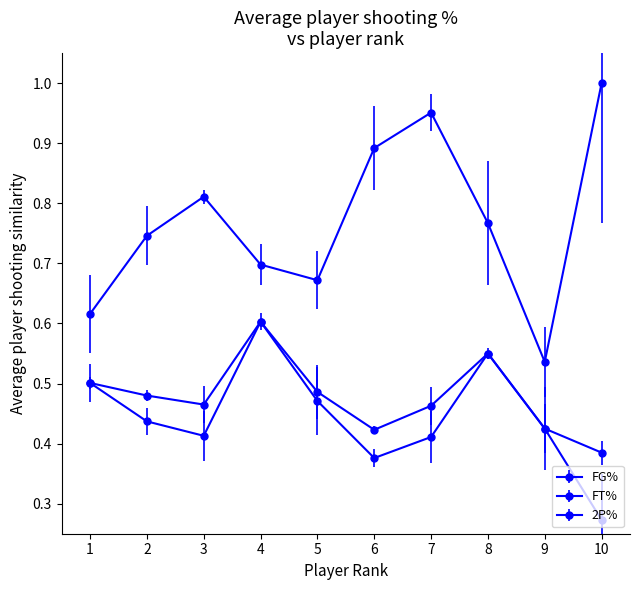

How many lines are shown in the chart?

3